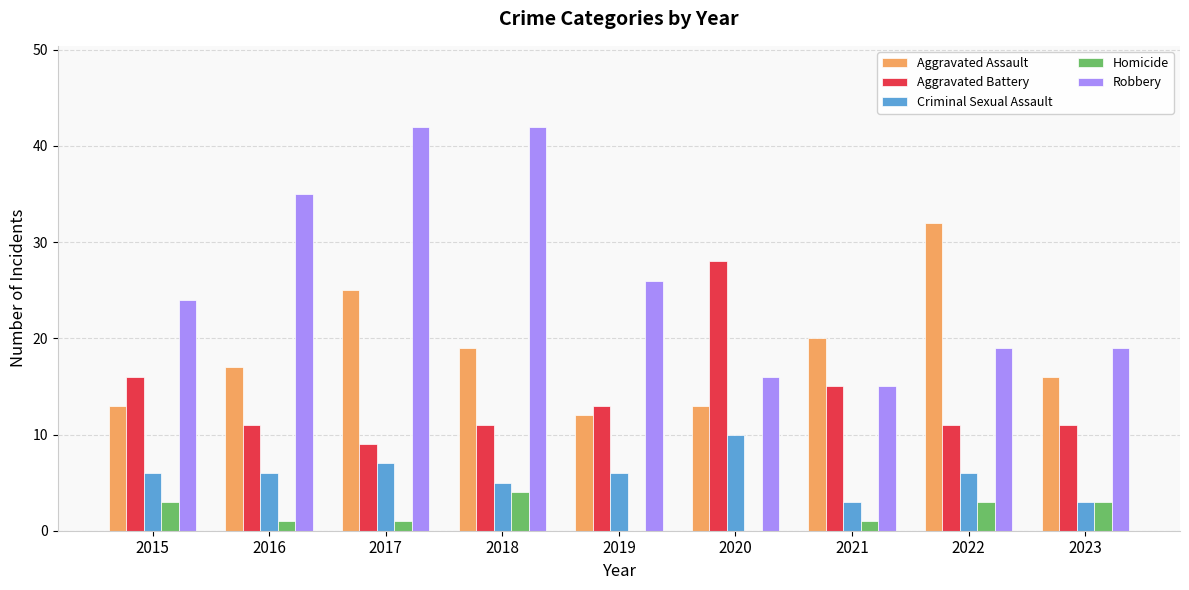

Reading left to right, transcribe all the data shown in this chart.

Aggravated Assault: 13	17	25	19	12	13	20	32	16
Aggravated Battery: 16	11	9	11	13	28	15	11	11
Criminal Sexual Assault: 6	6	7	5	6	10	3	6	3
Homicide: 3	1	1	4	0	0	1	3	3
Robbery: 24	35	42	42	26	16	15	19	19